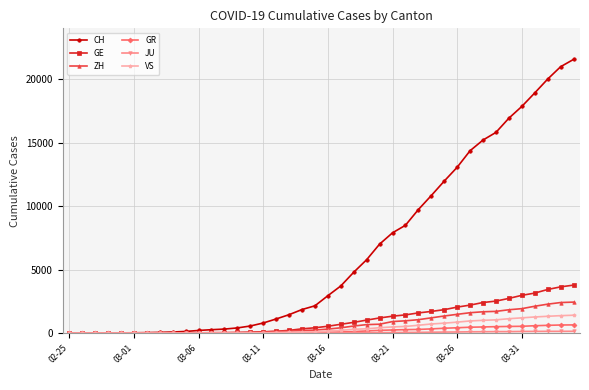

Which series has the largest range (max minus min)?

CH